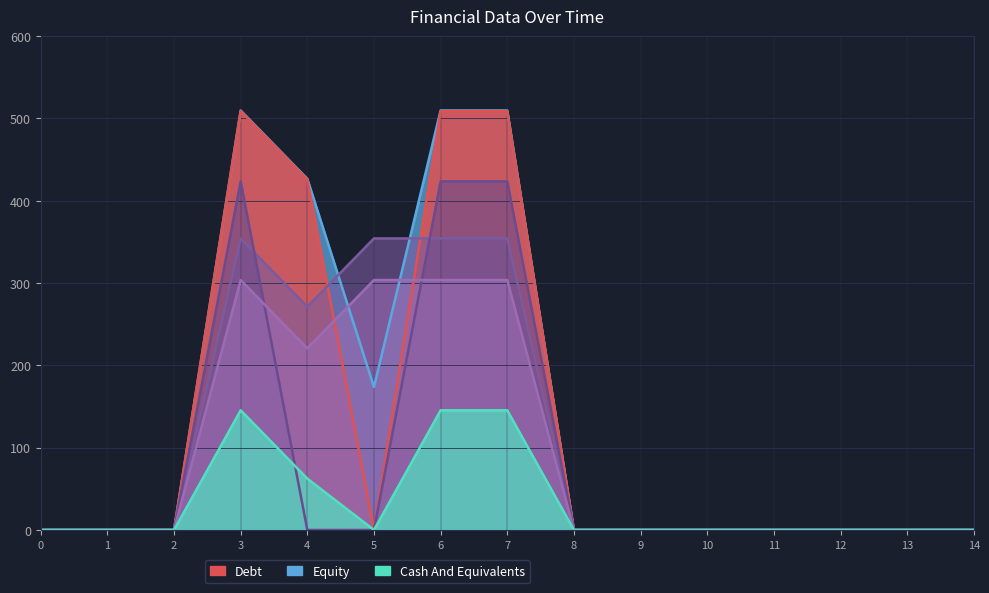

What is the difference between the second highest and minimum values in the col_11 series?

303.6